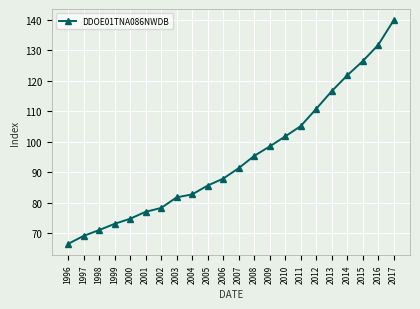

Is it true that the value at 1998 is 34.2?

False